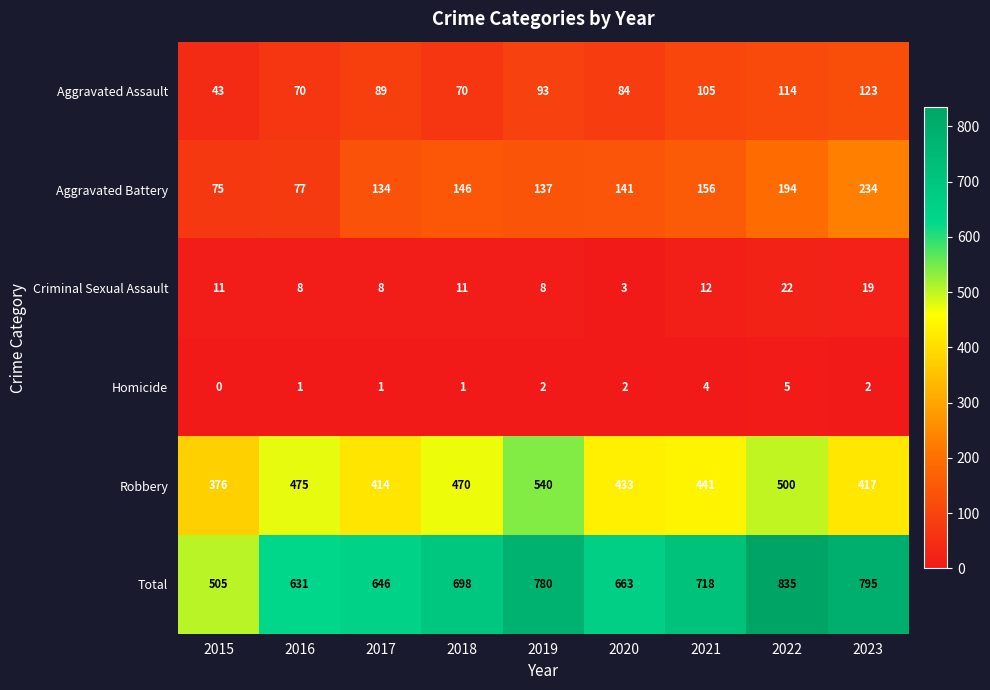

How many values in the Criminal Sexual Assault series are below 11?

4